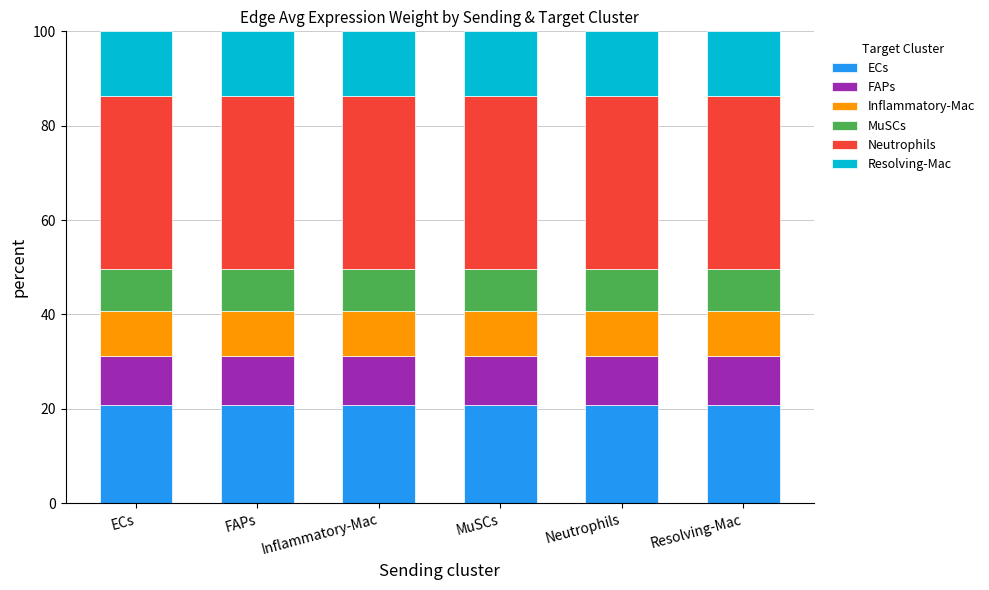

What is the total value across all series at FAPs?

100.0